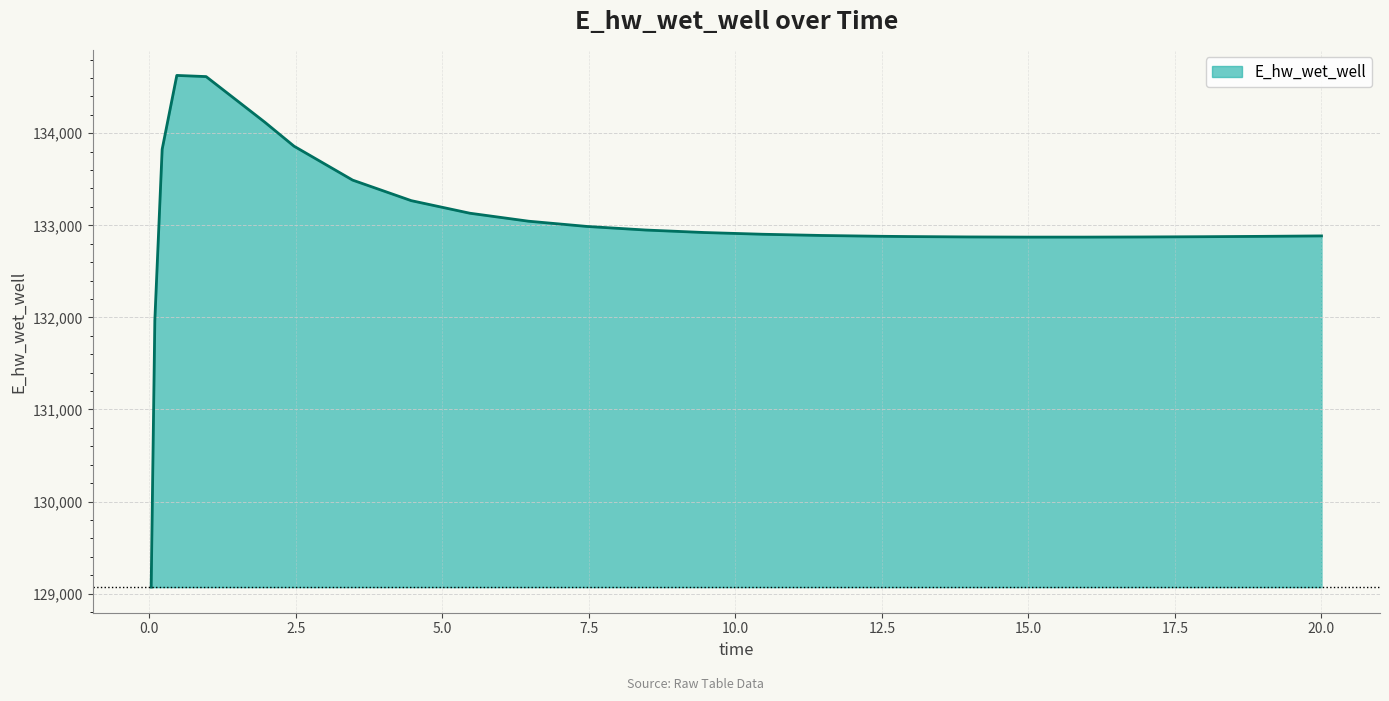

What is the smallest value displayed?

129070.3